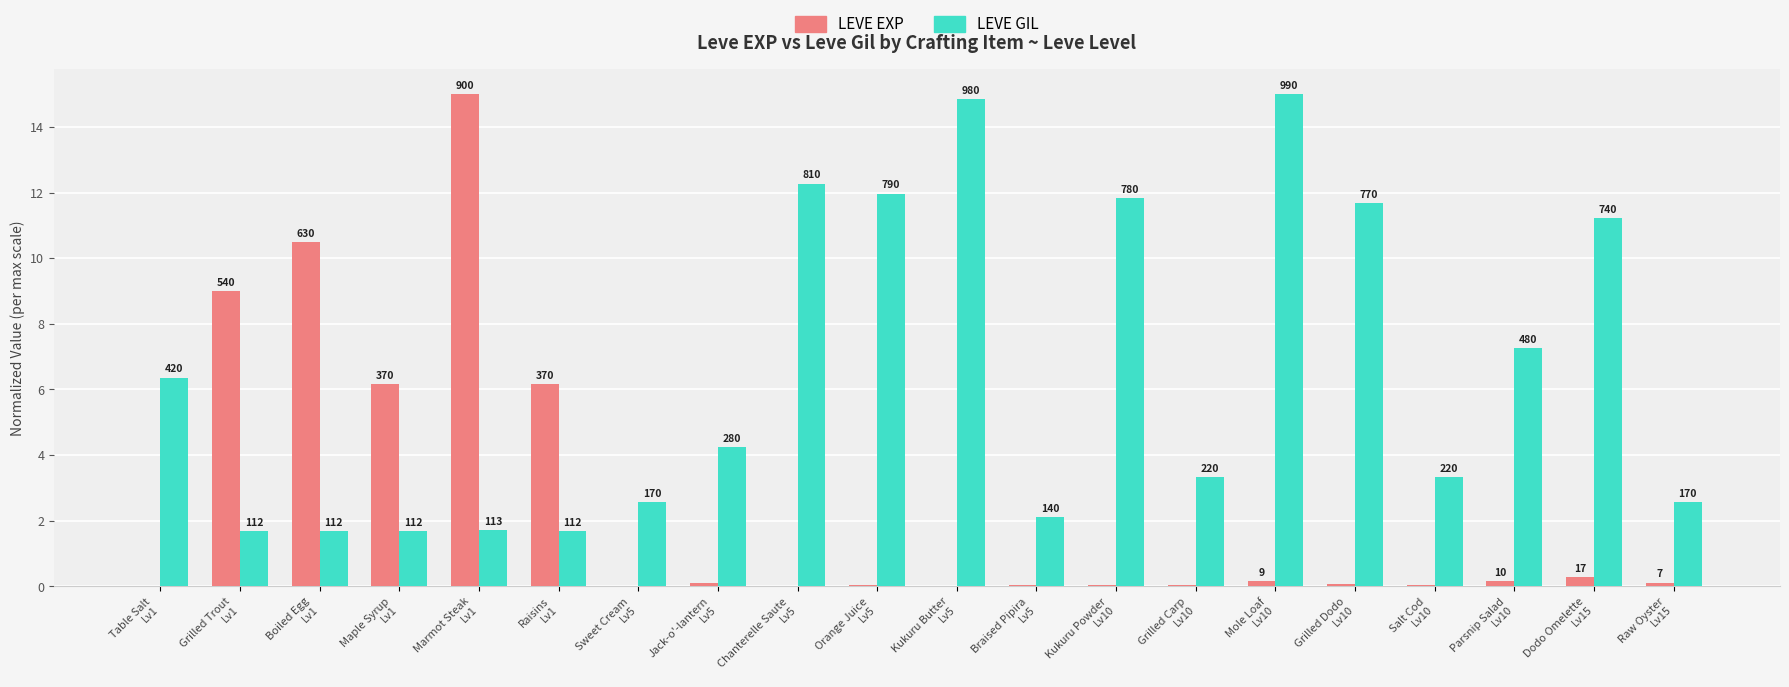

What position from the right is Maple Syrup
Lv1?

17